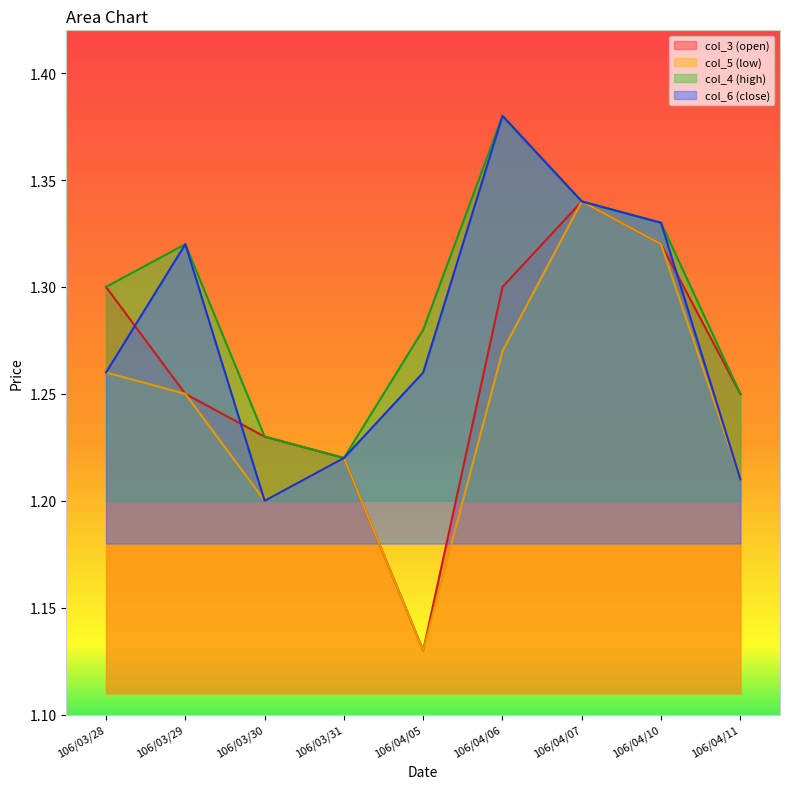

At which label does col_4 reach its minimum?

106/03/31